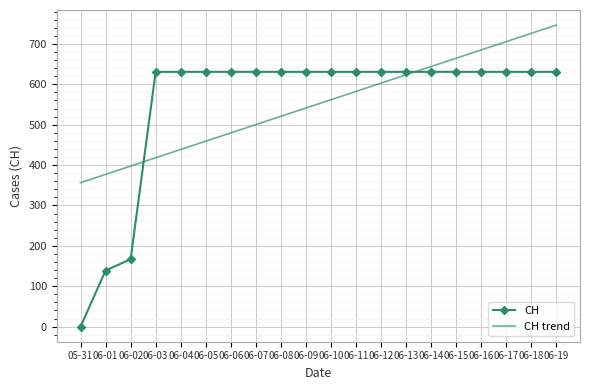

Reading left to right, list all the values displayed in this chart.

CH: 05-31=0.0	06-01=139.0	06-02=167.0	06-03=631.0	06-04=631.0	06-05=631.0	06-06=631.0	06-07=631.0	06-08=631.0	06-09=631.0	06-10=631.0	06-11=631.0	06-12=631.0	06-13=631.0	06-14=631.0	06-15=631.0	06-16=631.0	06-17=631.0	06-18=631.0	06-19=631.0
CH trend: 05-31=356.6	06-01=377.1	06-02=397.6	06-03=418.2	06-04=438.7	06-05=459.2	06-06=479.8	06-07=500.3	06-08=520.8	06-09=541.4	06-10=561.9	06-11=582.5	06-12=603.0	06-13=623.5	06-14=644.1	06-15=664.6	06-16=685.1	06-17=705.7	06-18=726.2	06-19=746.7